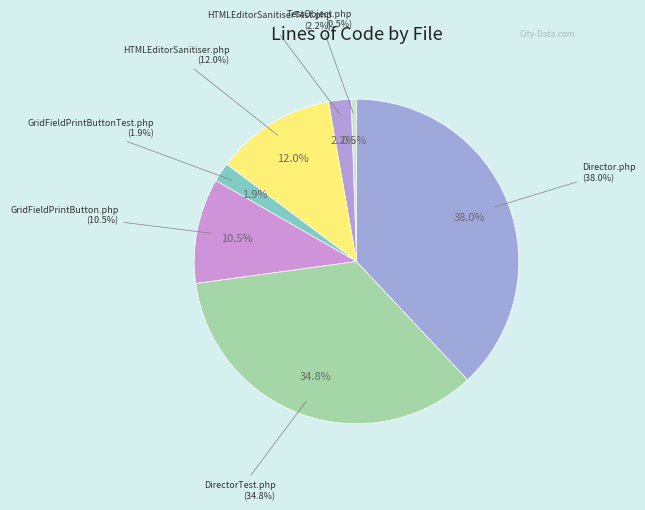

What percentage is the HTMLEditorSanitiser.php slice, to the nearest percent?

12%